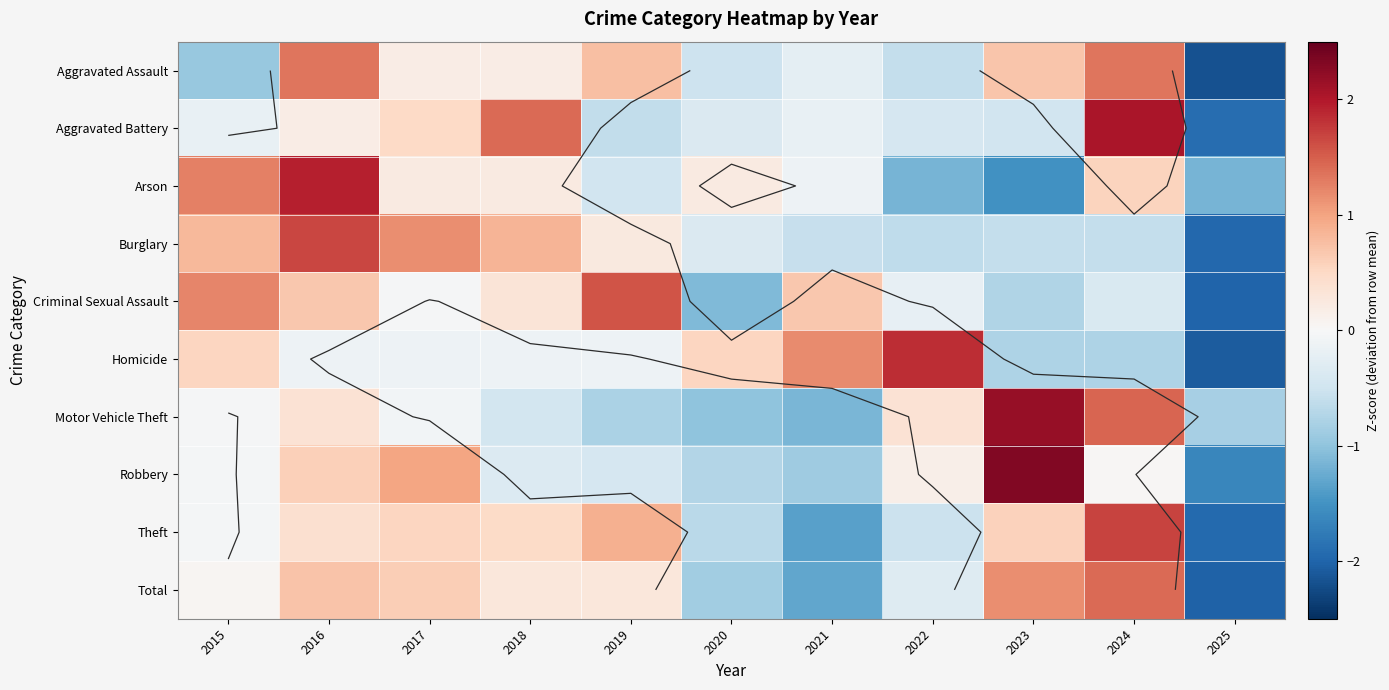

What is the maximum value shown in the chart?

2.3